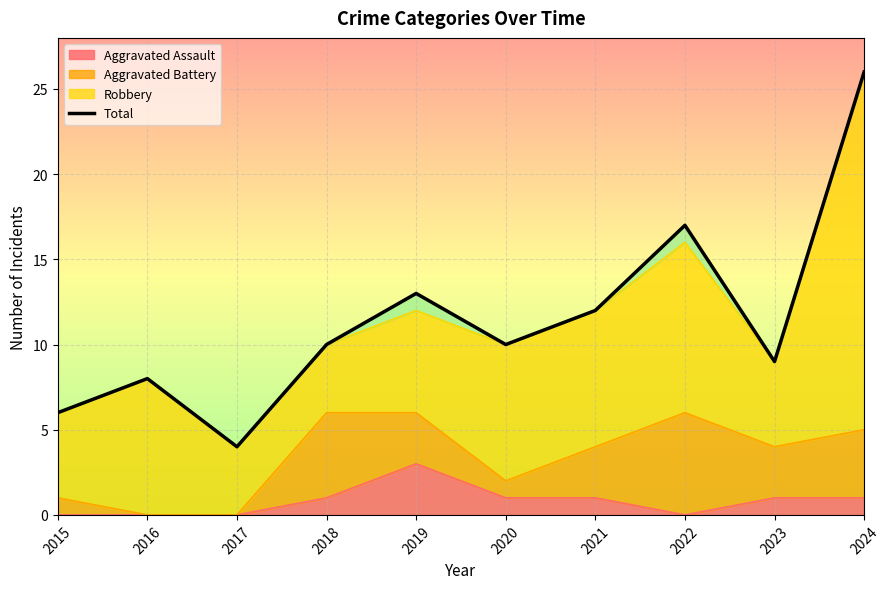

Reading right to left, list all the values displayed in this chart.

2024=26	2023=9	2022=17	2021=12	2020=10	2019=13	2018=10	2017=4	2016=8	2015=6